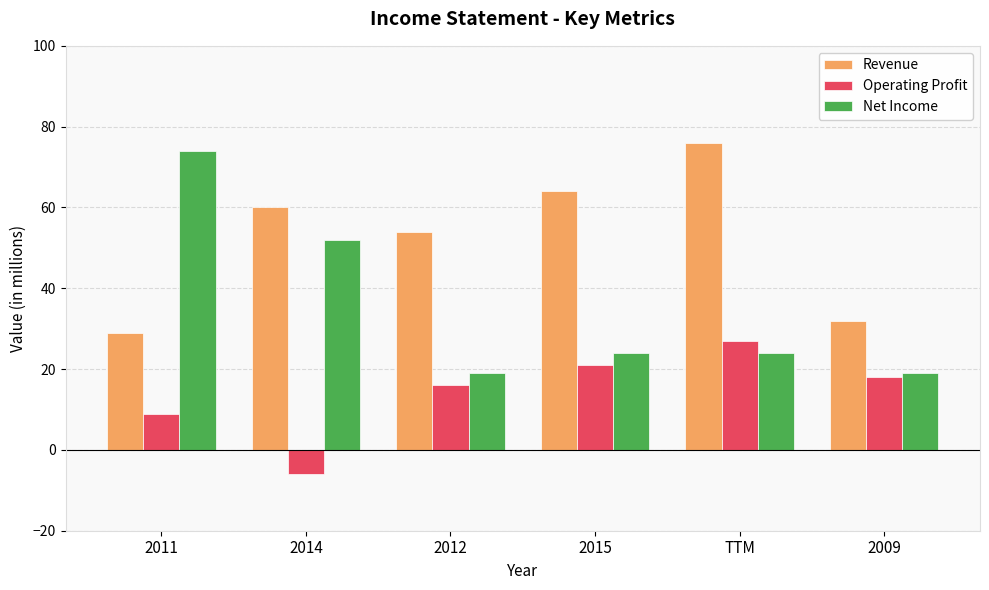

What is the label of the 5th bar from the left?

TTM